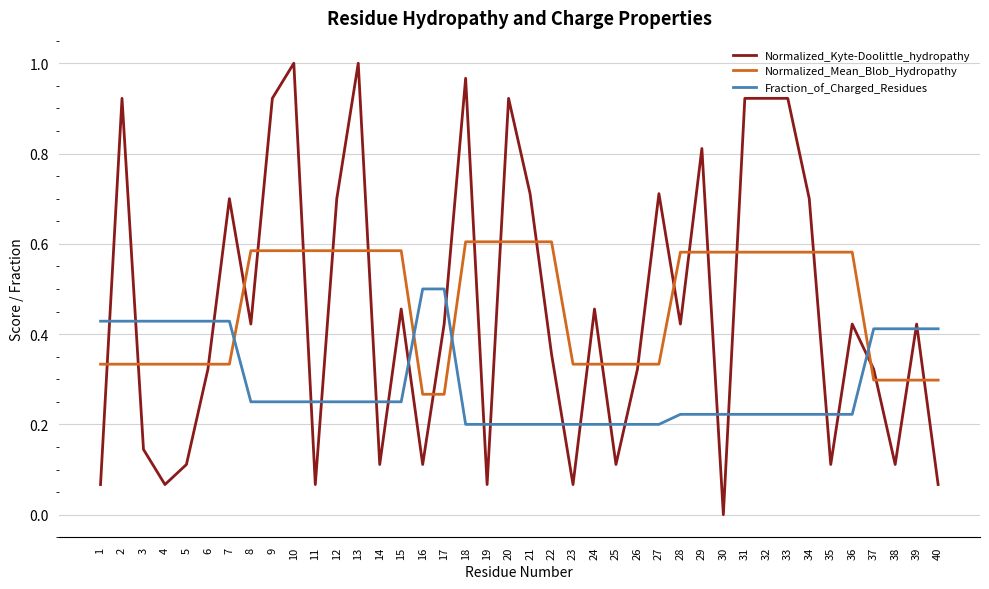

At which label does Normalized_Kyte-Doolittle_hydropathy reach its minimum?

30